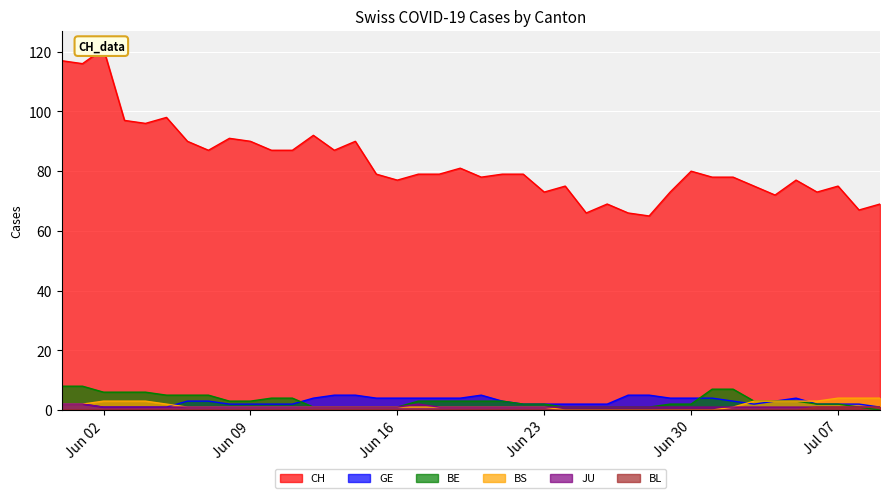

What is the sum of the CH values at 2020-06-27 and 2020-06-08?

157